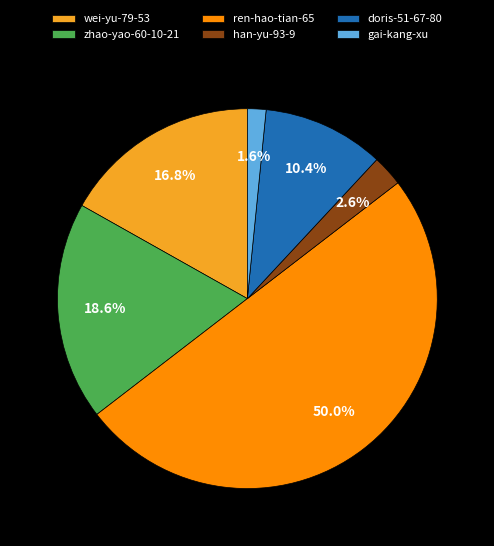

Between han-yu-93-9 and wei-yu-79-53, which is larger?

wei-yu-79-53